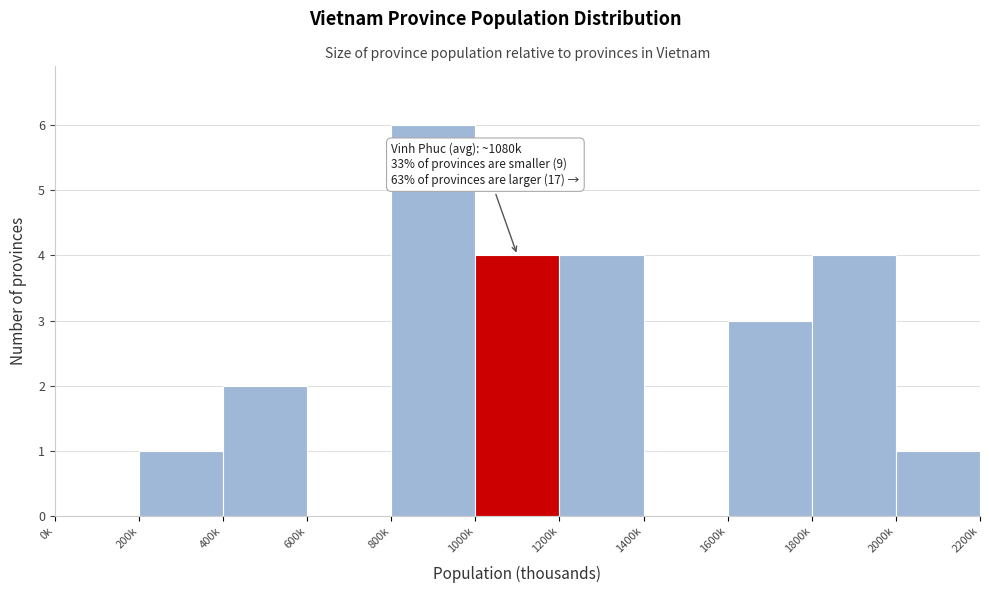

What is the sum of all values?

25